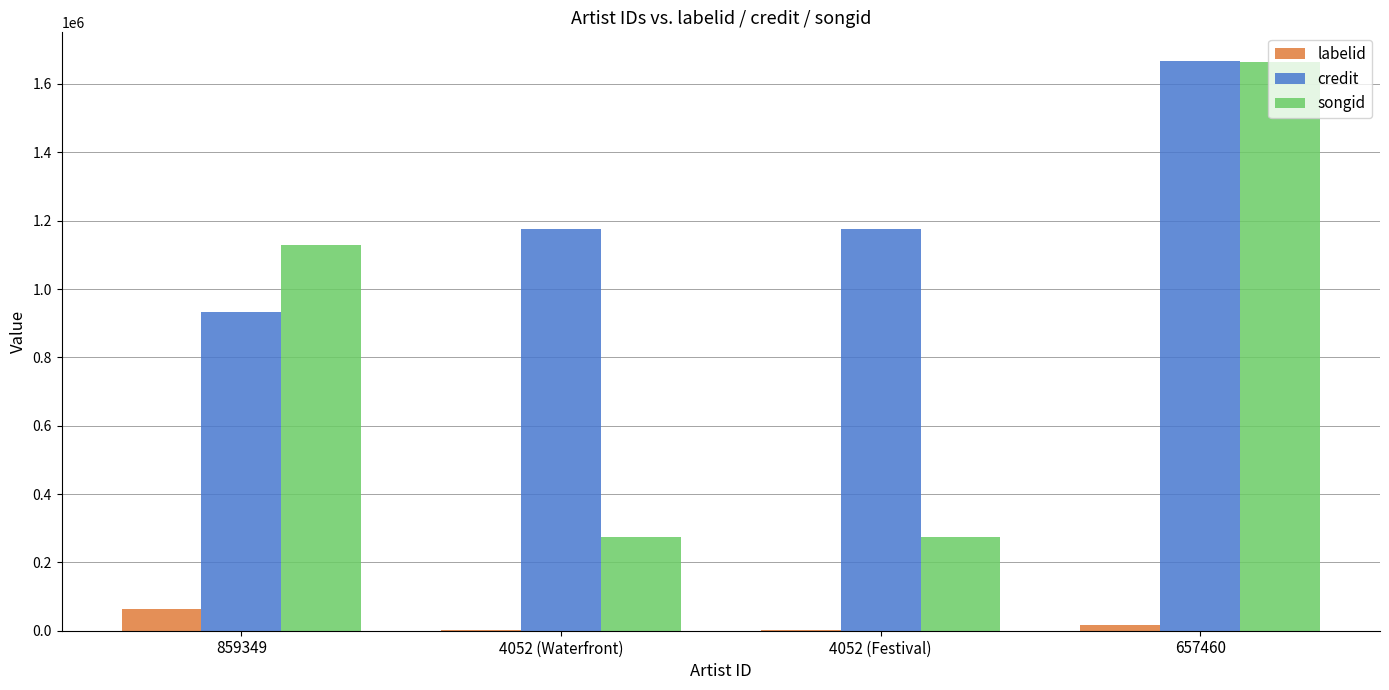

What is the greatest value displayed?

1667808